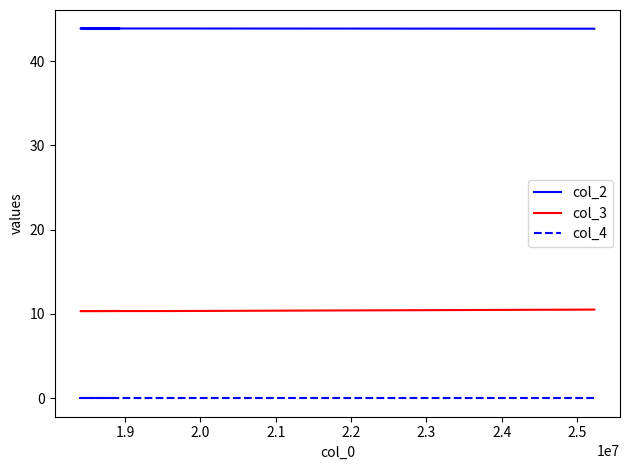

Which series changed the most between 1.9 and 2.0?

col_3